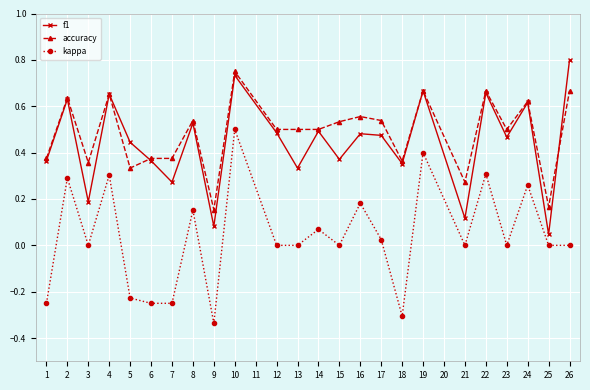

True or false: kappa has a value of 0.2 at 8.

True